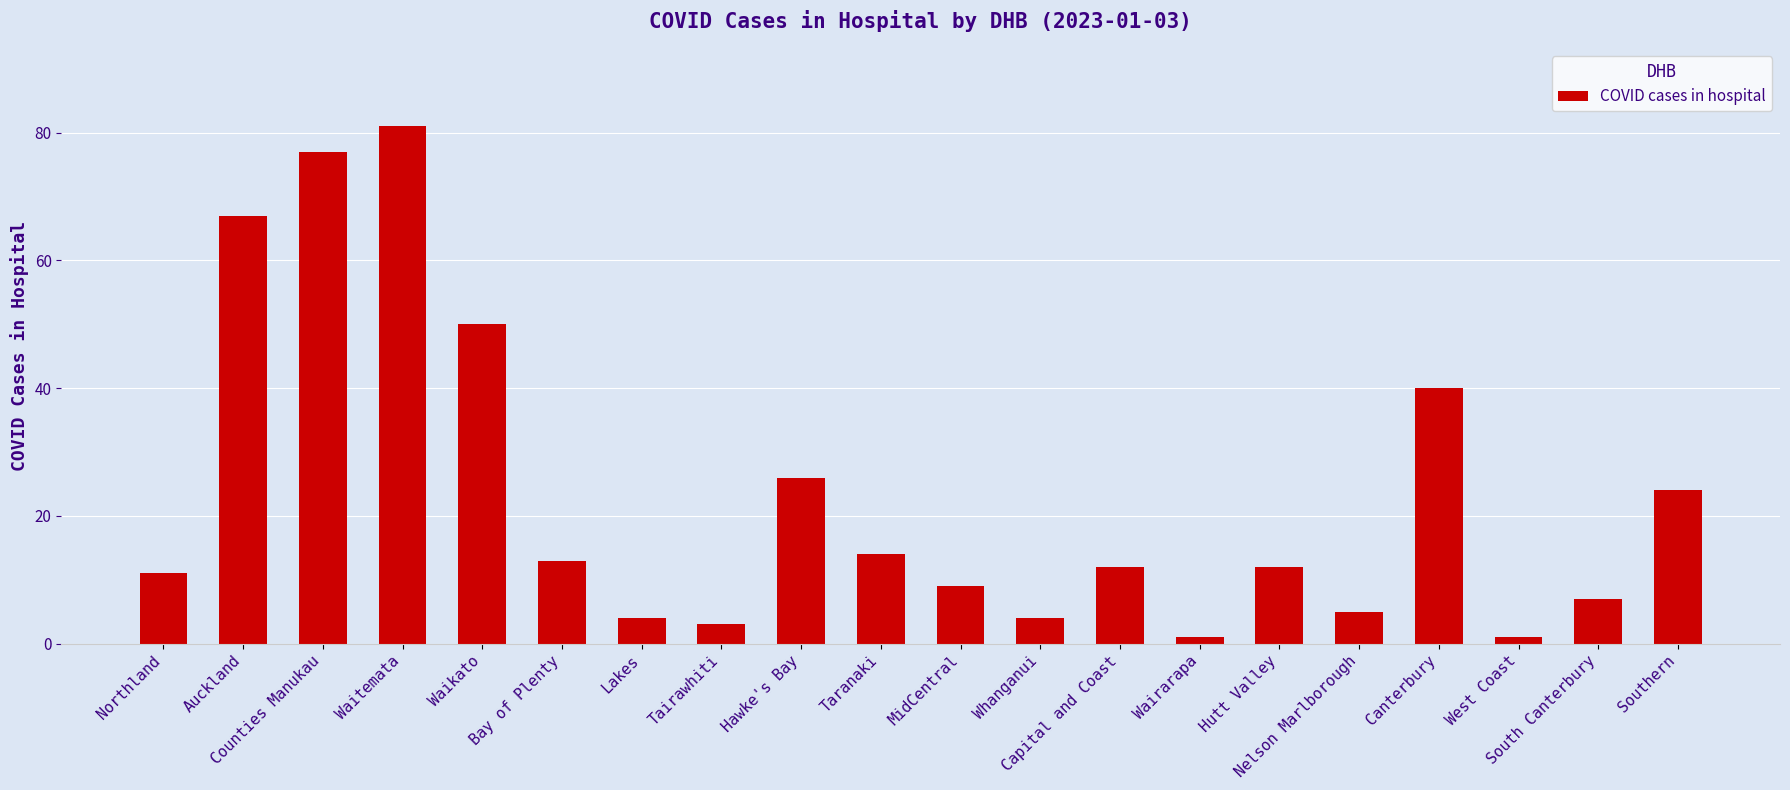

What is the value of the 9th bar from the left?

26